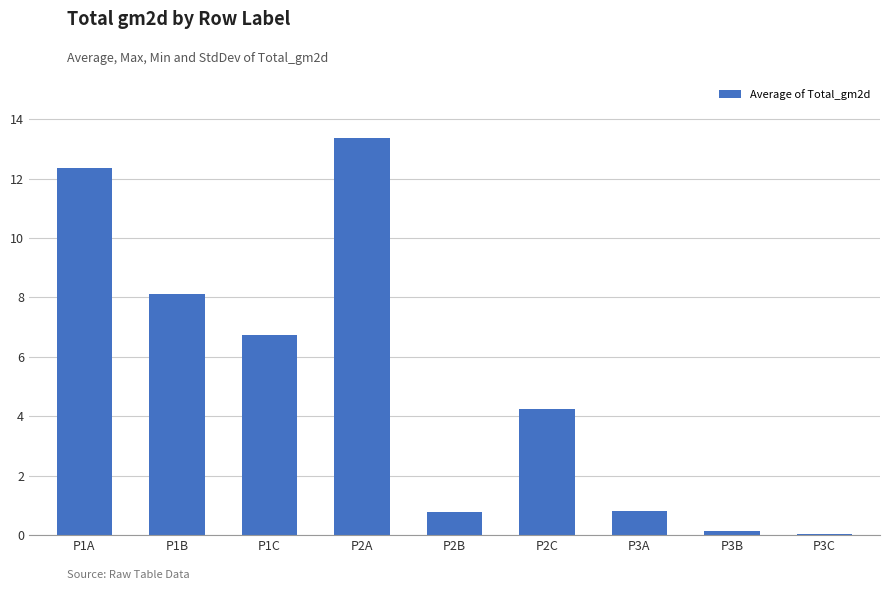

What is the sum of all values?

46.6